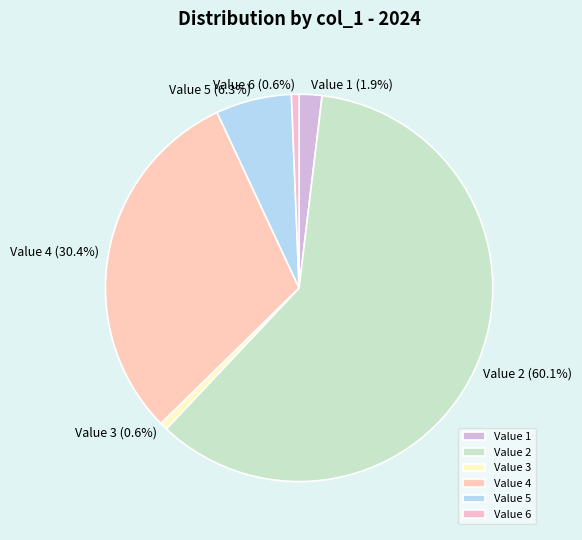

To the nearest percent, what portion does Value 5 represent?

6%